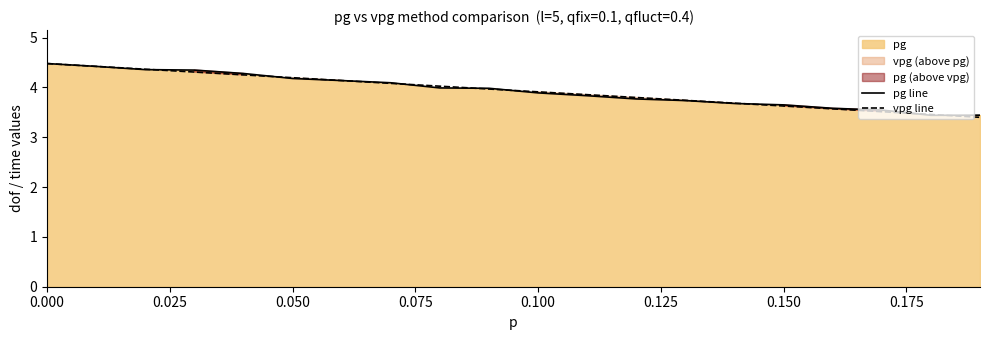

What is the average value of the pg line series?

3.9